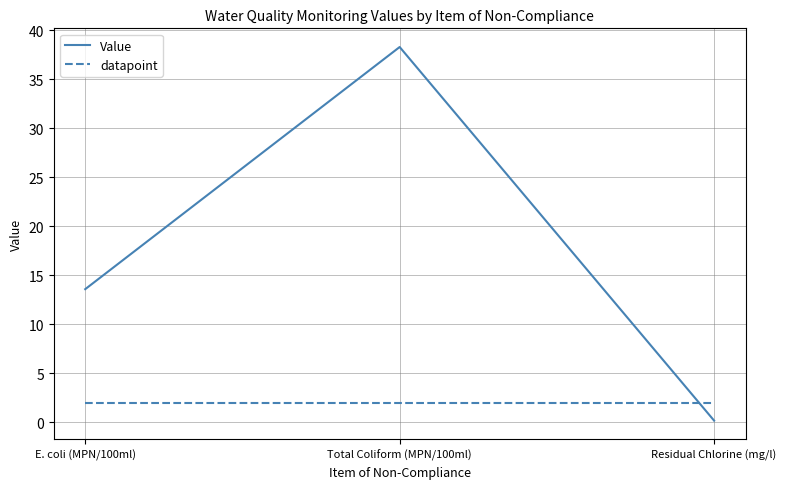

What is the total value across all series at Total Coliform (MPN/100ml)?

40.3